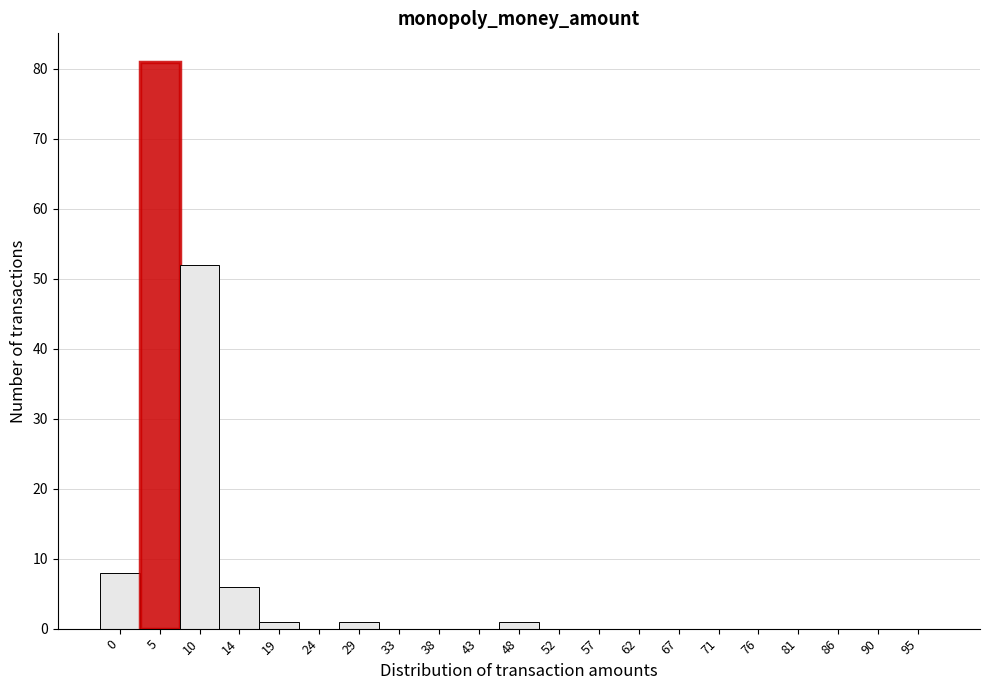

Reading left to right, what are all the values shown in this chart?

0=8	5=81	10=52	14=6	19=1	24=0	29=1	33=0	38=0	43=0	48=1	52=0	57=0	62=0	67=0	71=0	76=0	81=0	86=0	90=0	95=0